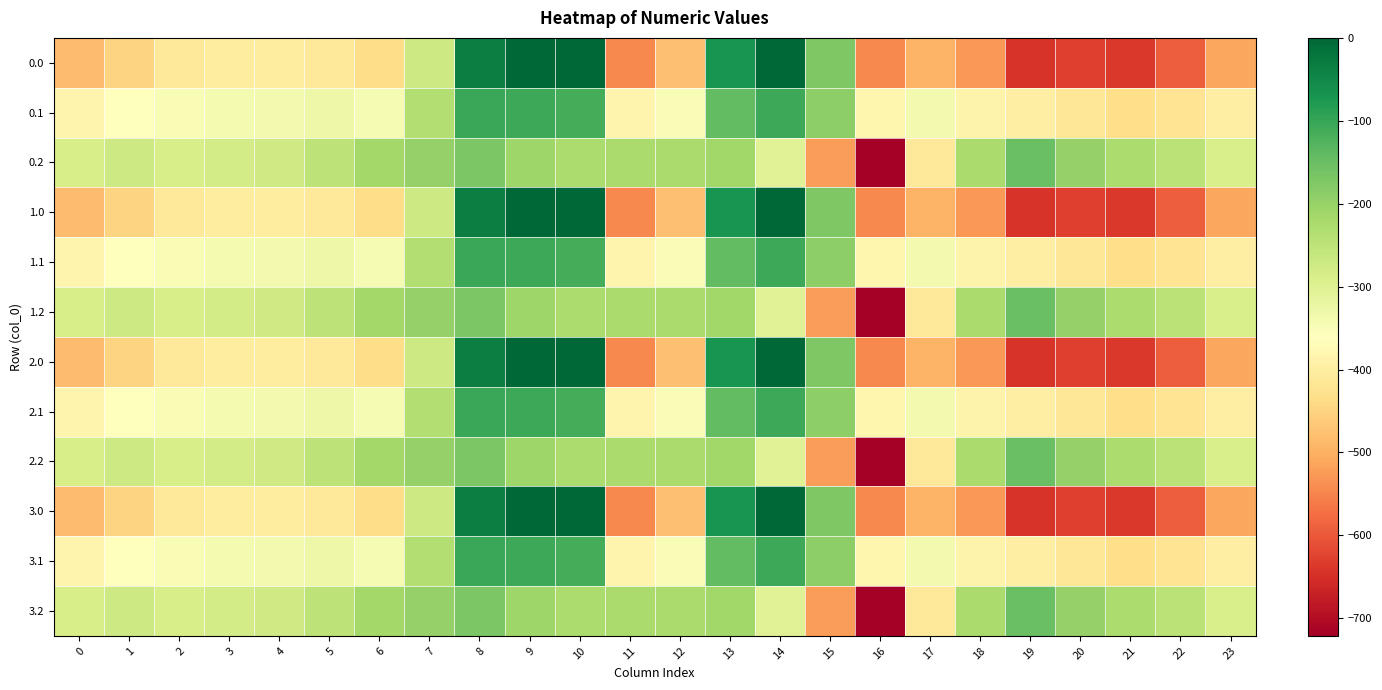

At 15, list the series in order from smallest to largest.

0.2, 1.2, 2.2, 3.2, 0.1, 1.1, 2.1, 3.1, 0.0, 1.0, 2.0, 3.0